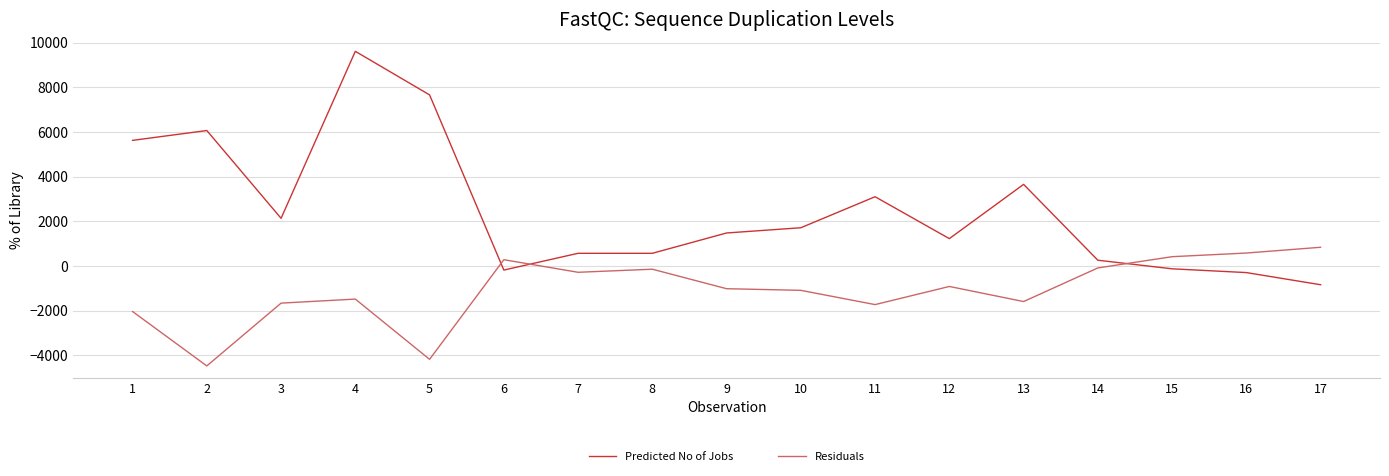

Where is Residuals nearest to the value -1815?

11